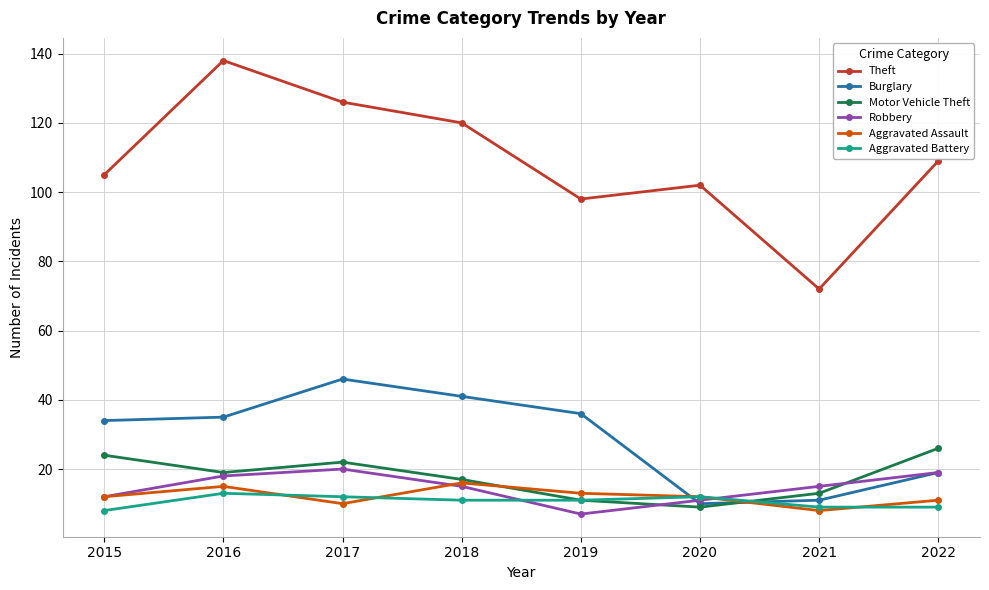

Where is the first local maximum for Burglary?

2017